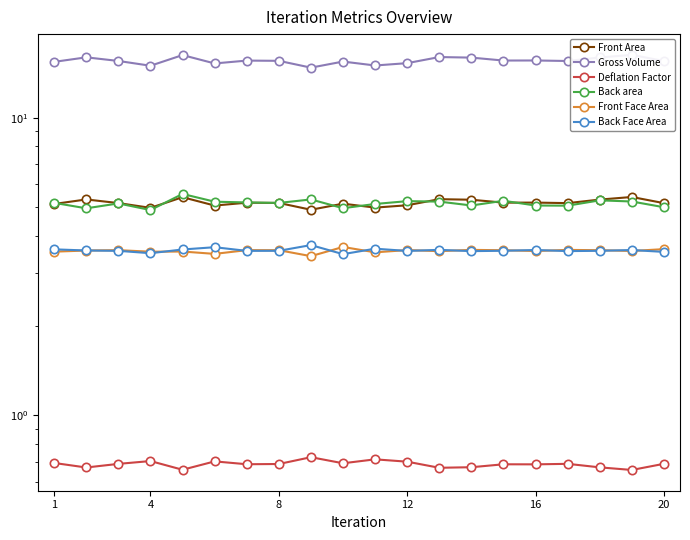

True or false: Gross Volume has more than 1 interior local peaks.

True